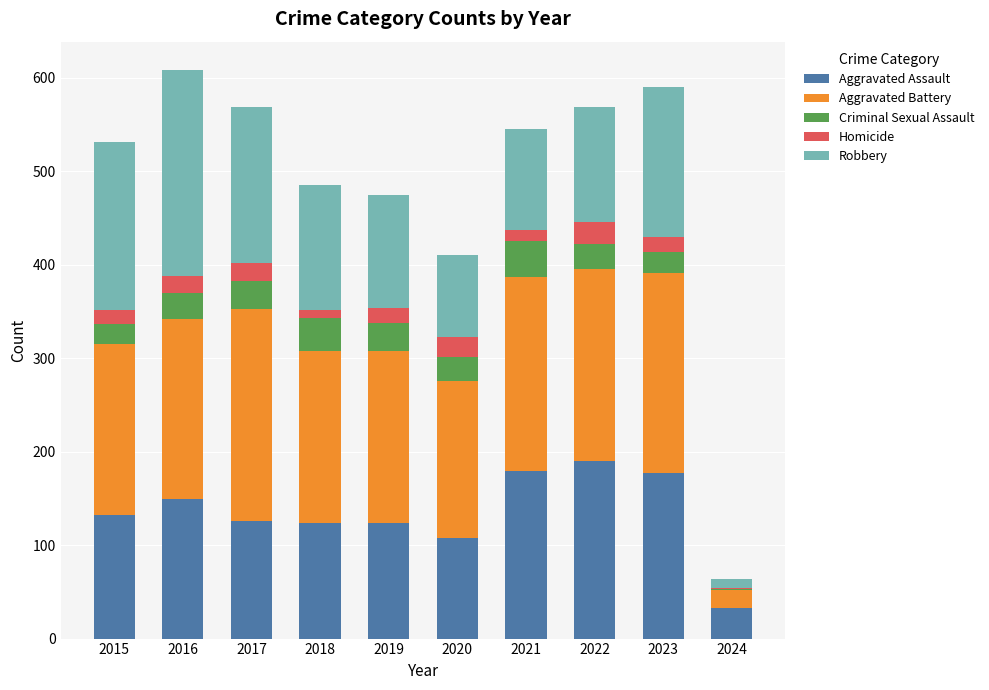

Count the number of data series in this chart.

5